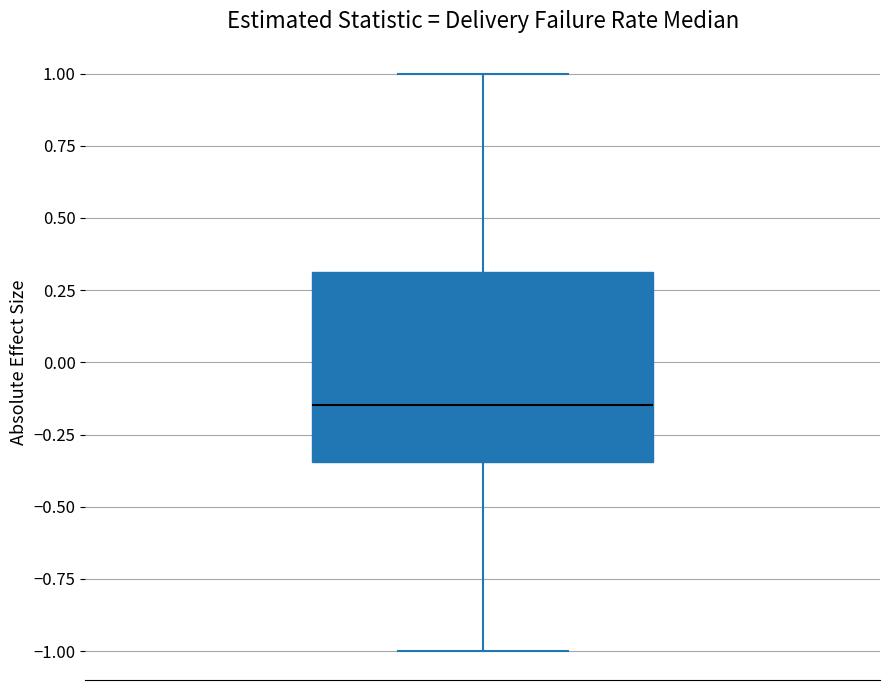

Read this box plot against the y-axis: the position of the median line, the range covered by the box, and the ends of both whiskers. The values are not printed on the chart, so give them approximately, as read against the axis.

median -0.15, box -0.35 to 0.30, whiskers -1.00 to 1.00